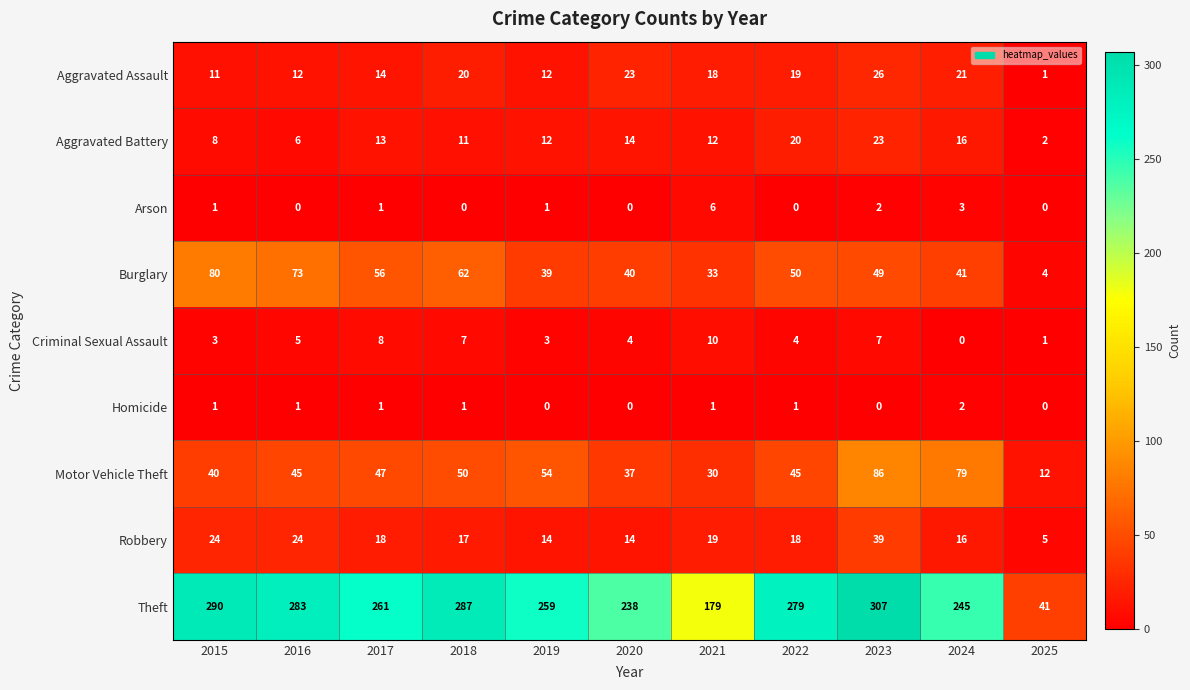

What is the total value across all series at 2021?

308